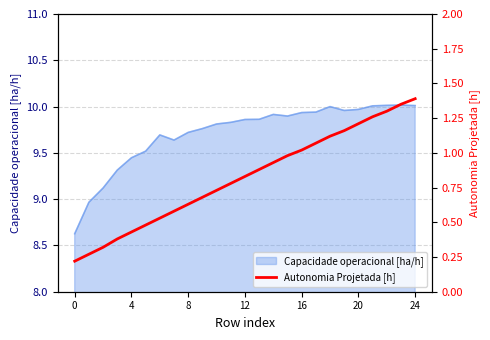

Is it true that Capacidade operacional [ha/h] equals 15.1 at 20?

False